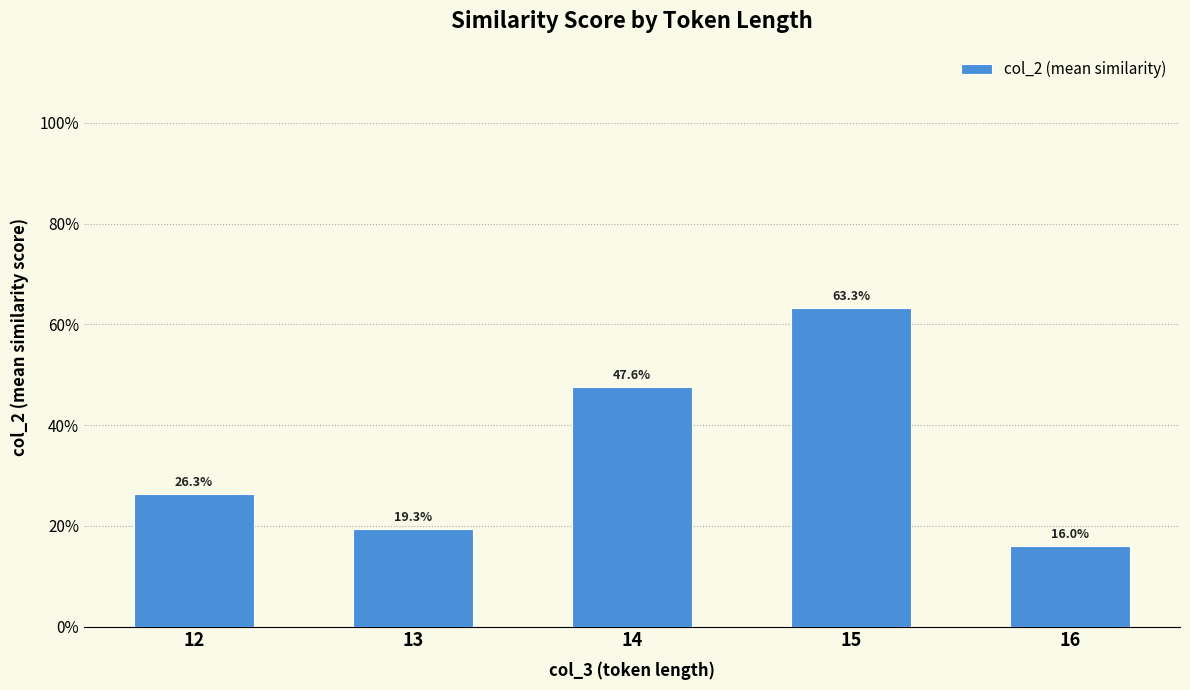

Reading right to left, what are all the values shown in this chart?

16=0.2	15=0.6	14=0.5	13=0.2	12=0.3